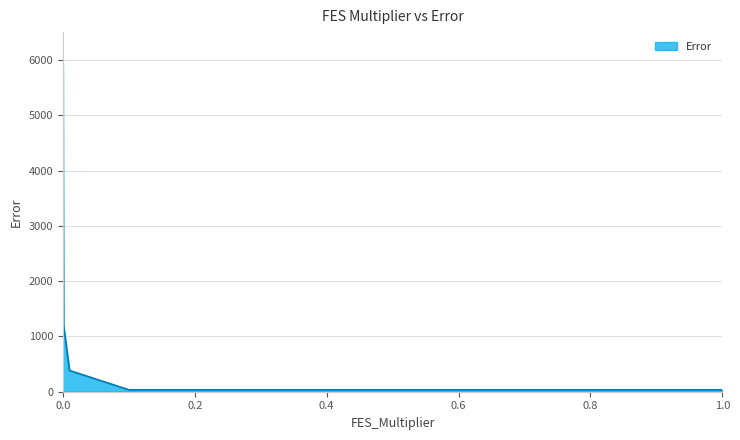

What is the maximum value shown in the chart?

5917.6